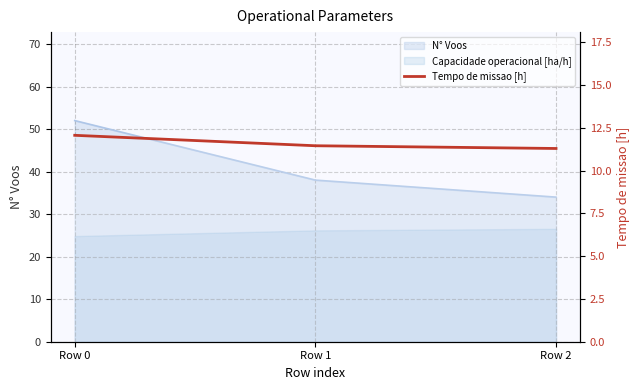

The value at Row 1 is 5.8. True or false?

False